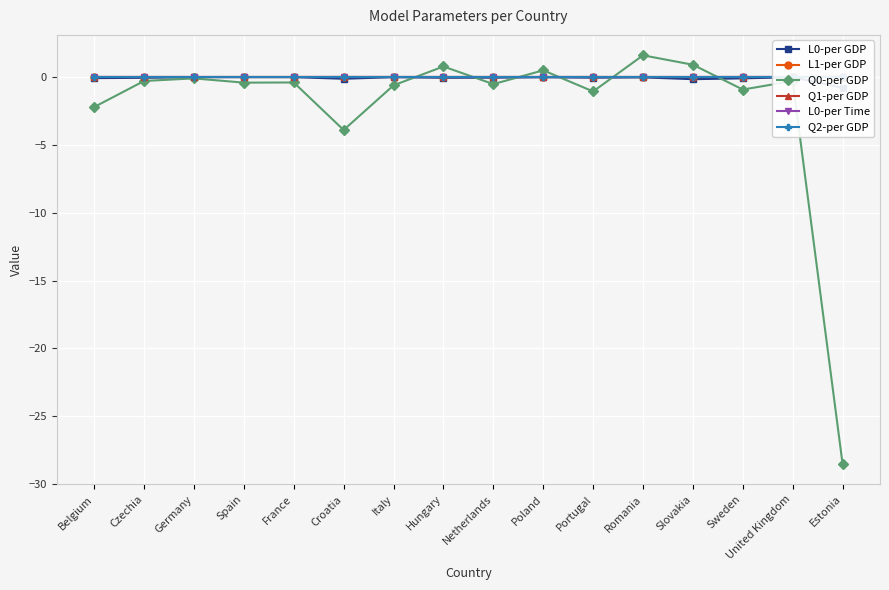

Which series changed the most between Netherlands and Poland?

Q0-per GDP